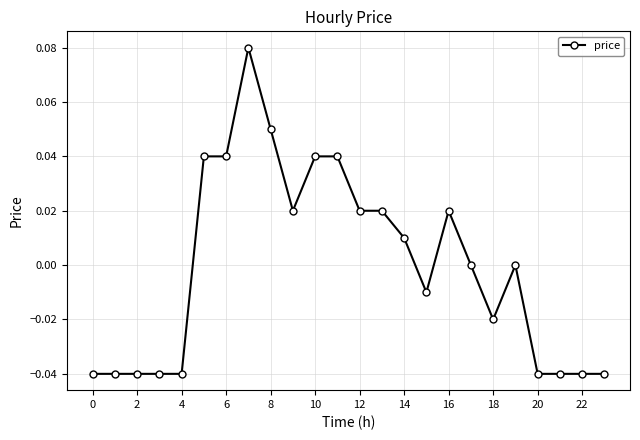

True or false: the data has more than 1 interior local peaks.

True